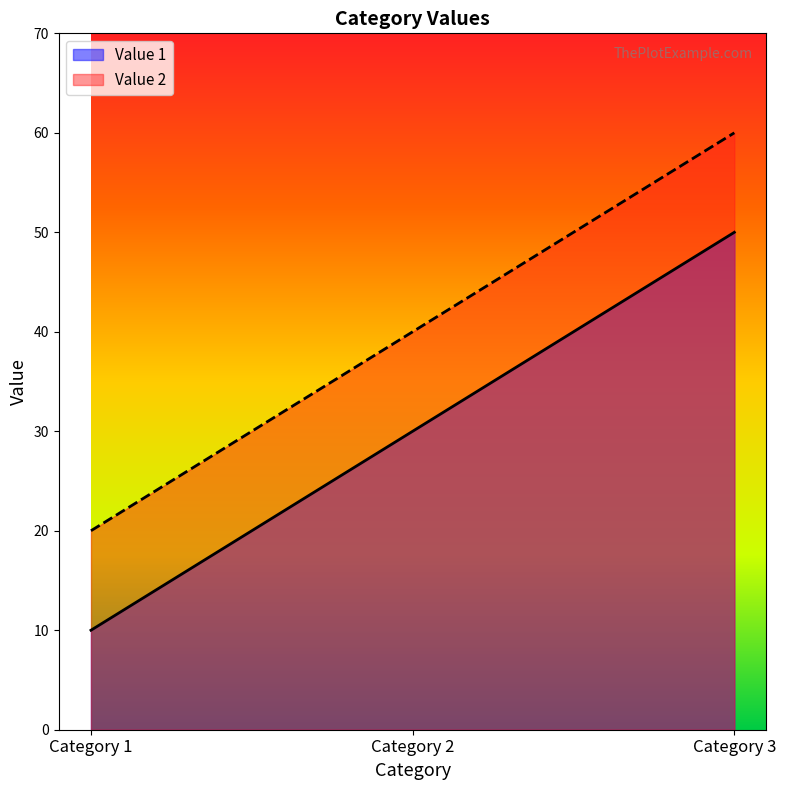

Which series has the largest total across all categories?

Value 2